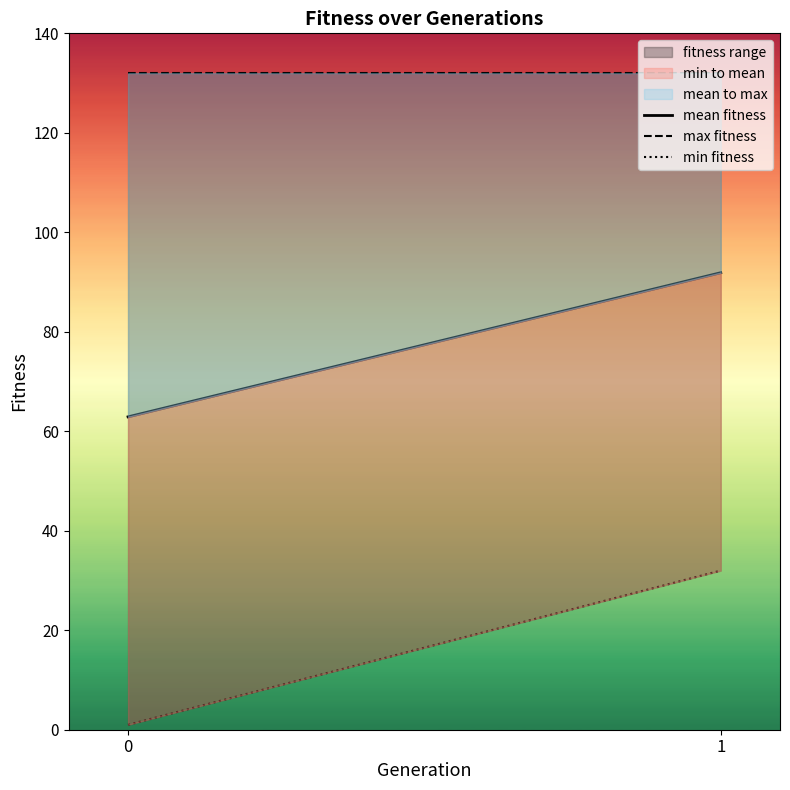

What is the sum of the max fitness values at 0 and 1?

264.0